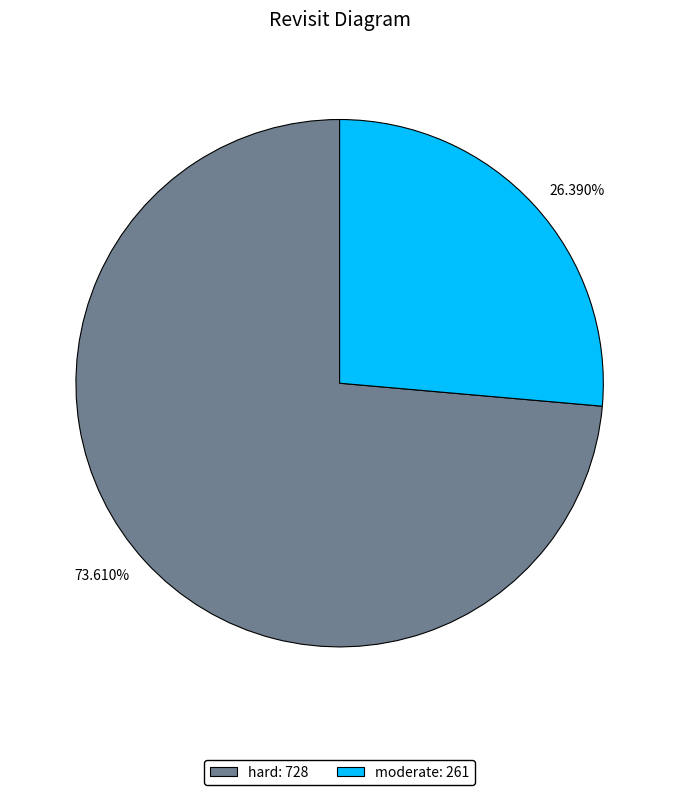

Rank the categories by value from highest to lowest.

hard, moderate